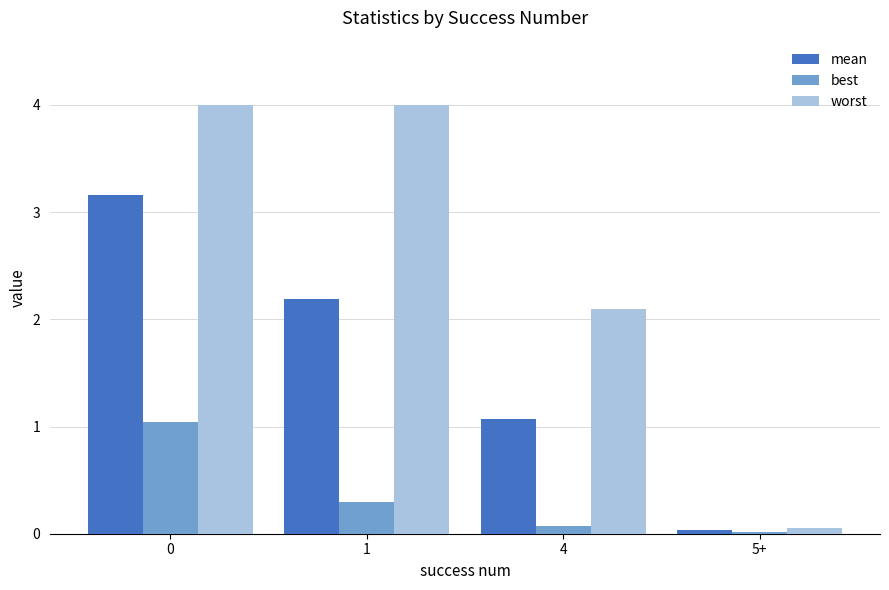

At 4, list the series in order from largest to smallest.

worst, mean, best